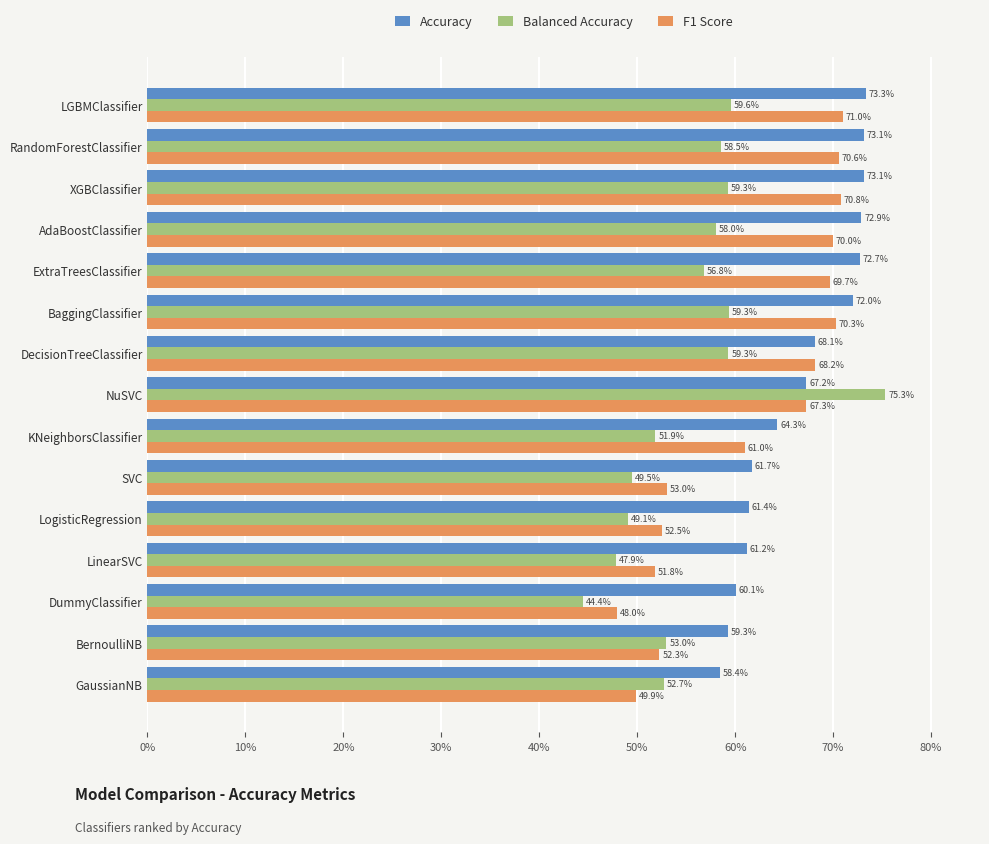

List the series in order of their peak value, highest first.

Balanced Accuracy, Accuracy, F1 Score